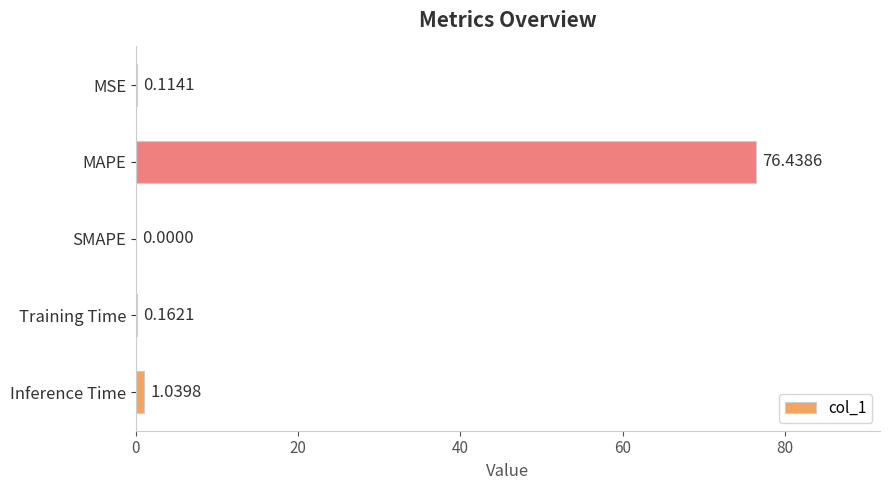

Count the number of values greater than 0.

4